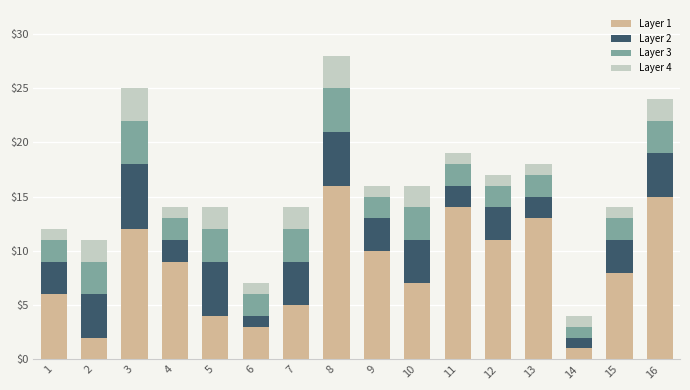

Are the bars horizontal?

No